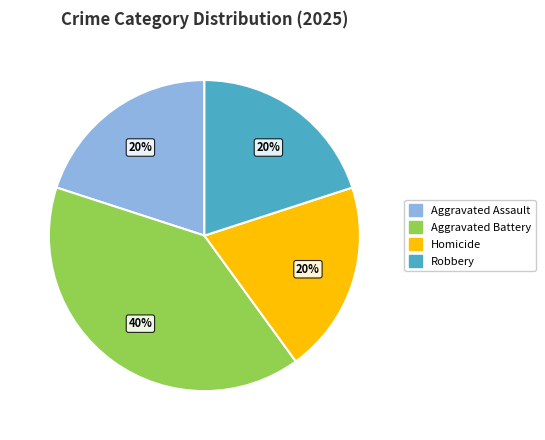

Do Aggravated Assault and Robbery together represent more than half of the pie?

No